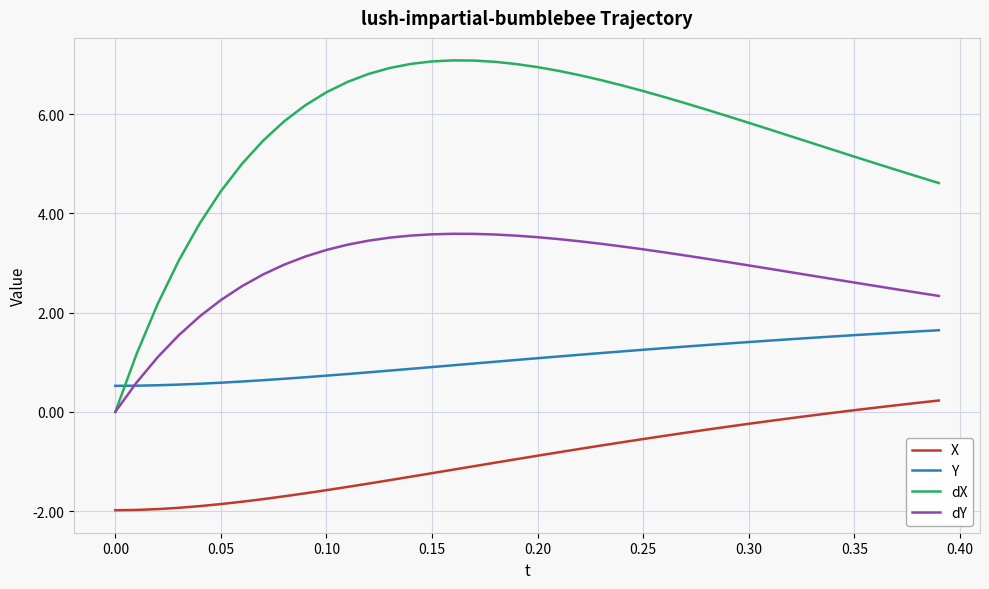

Which series has the largest total across all categories?

dX